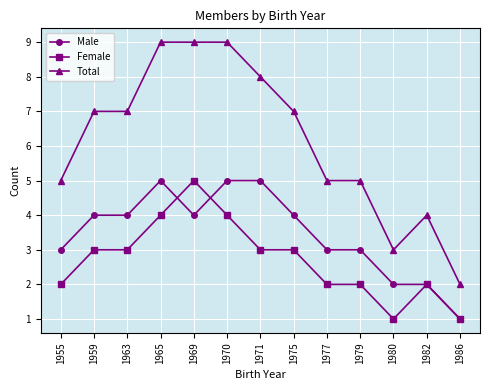

Rank the series at 1980 from highest to lowest value.

Total, Male, Female